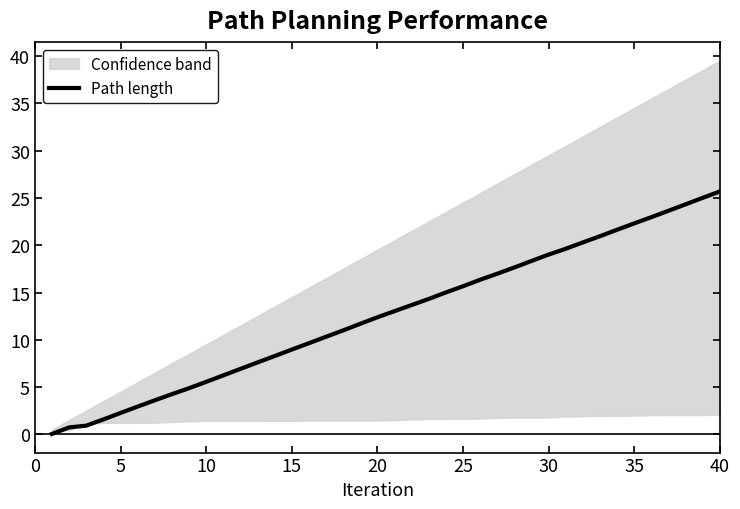

How many values are below 13?

20